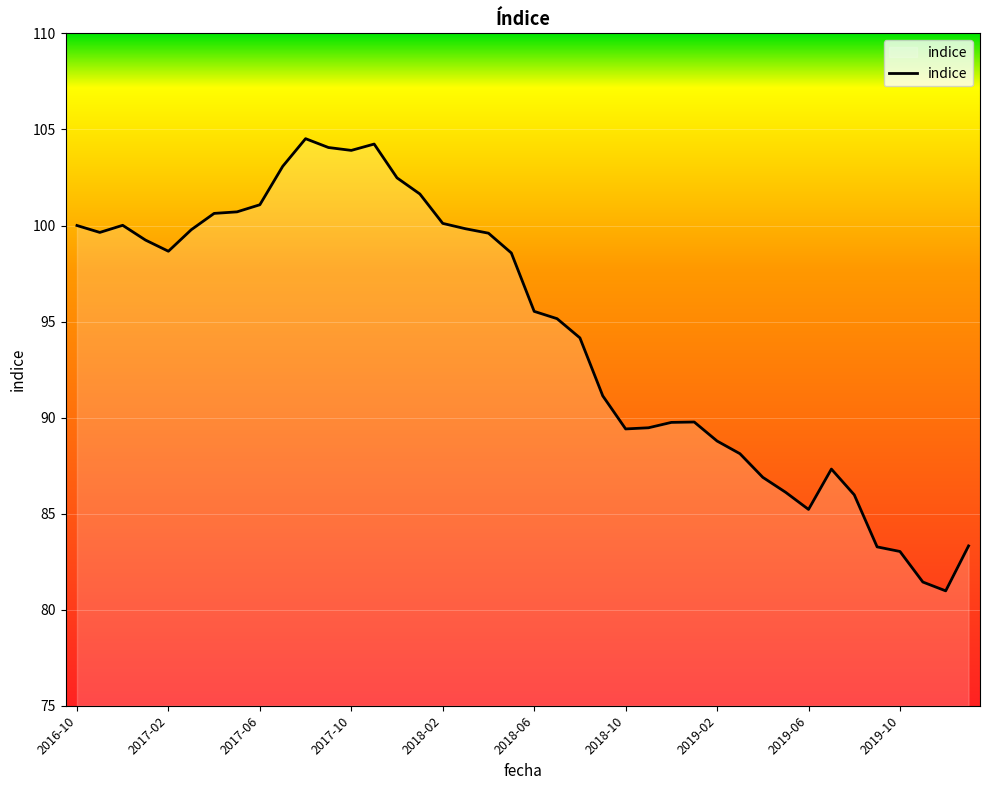

What is the difference between the maximum and minimum values?

23.5